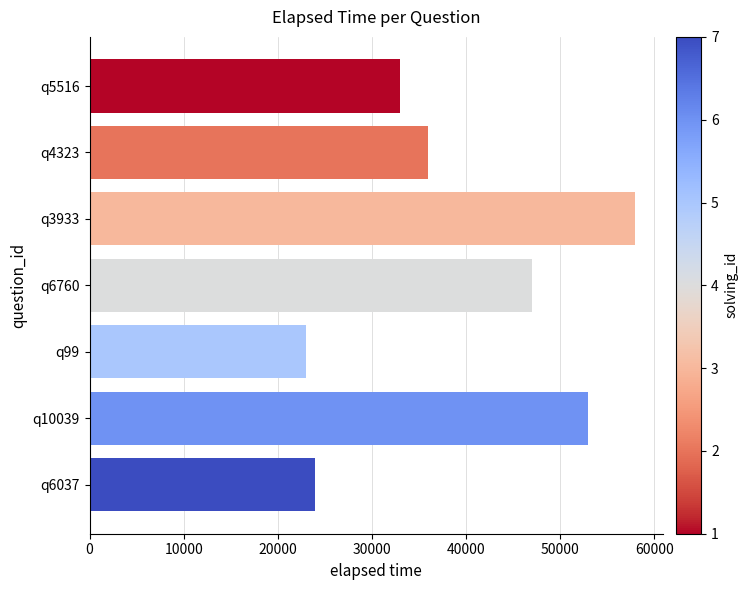

What is the sum of the values at q4323 and q6760?

83000